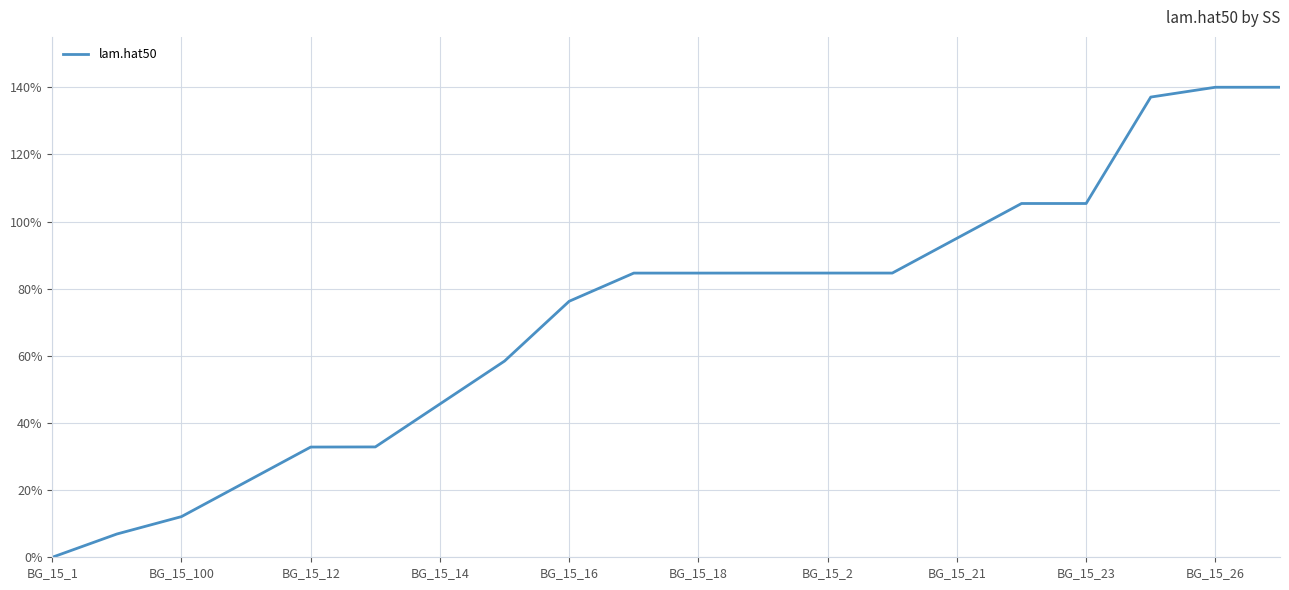

What is the difference between the maximum and minimum values?

140.0